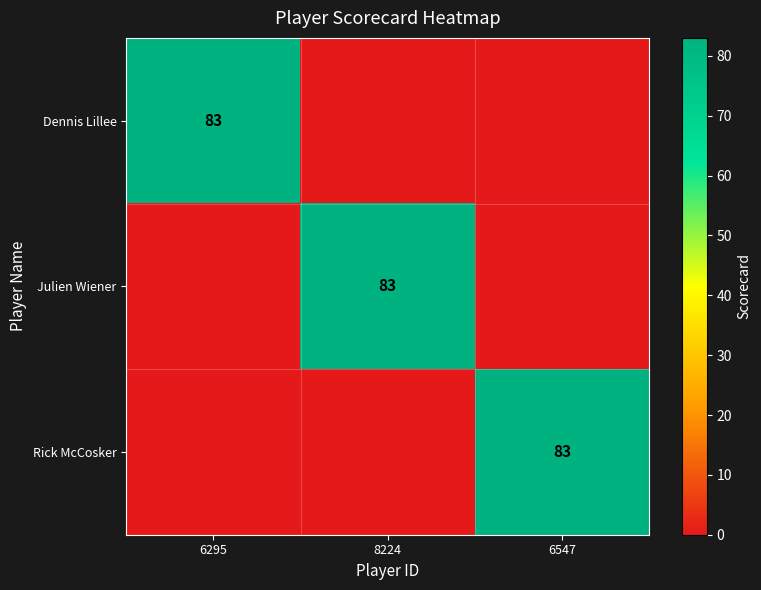

The value of Rick McCosker at 6547 is 83. True or false?

True